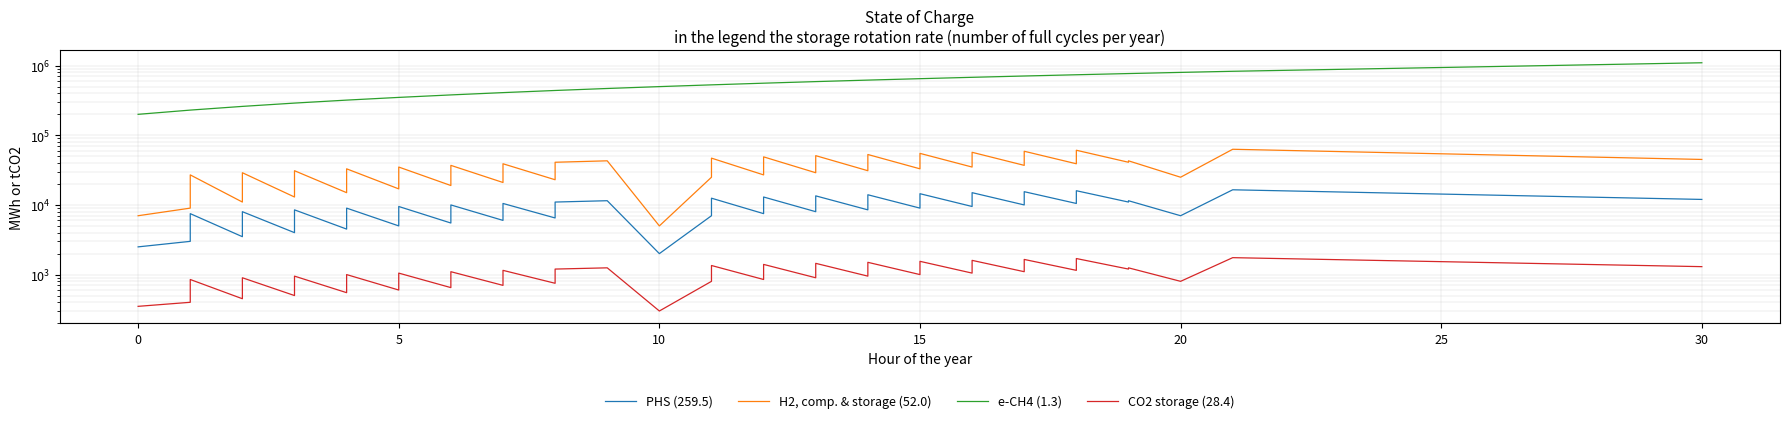

True or false: H2, comp. & storage (52.0) and e-CH4 (1.3) cross at least once.

False